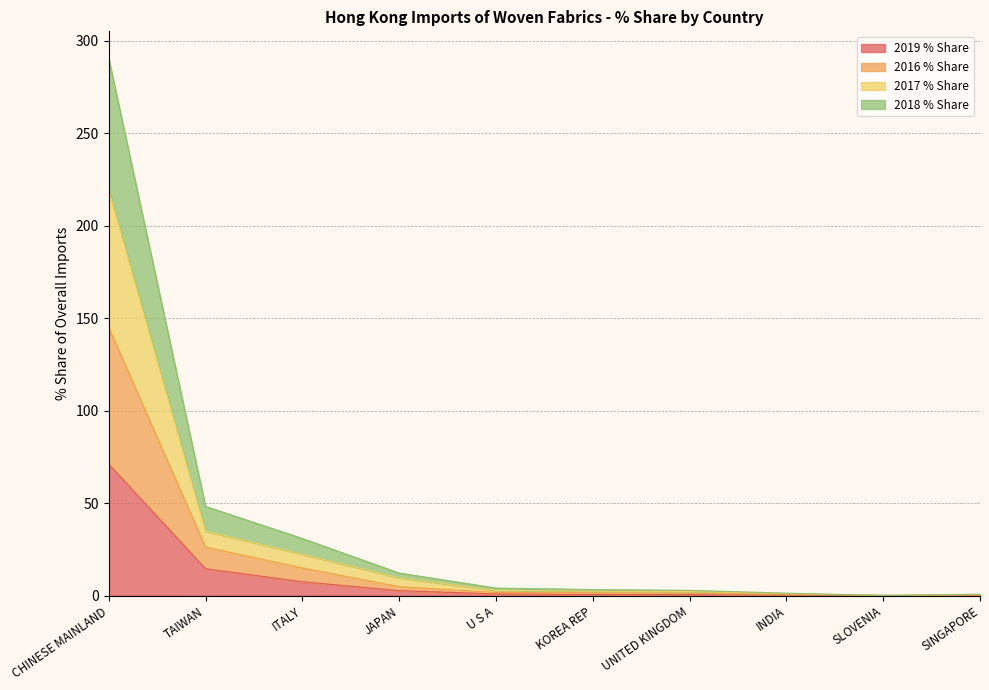

List the series in order of their peak value, lowest first.

2019 % Share, 2018 % Share, 2016 % Share, 2017 % Share